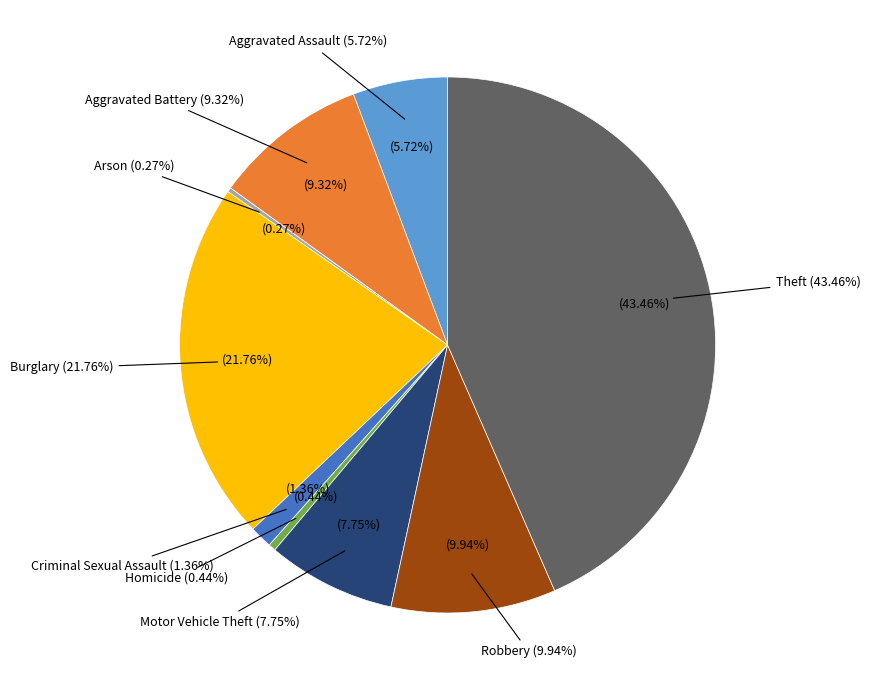

Count the number of slices in the pie.

9